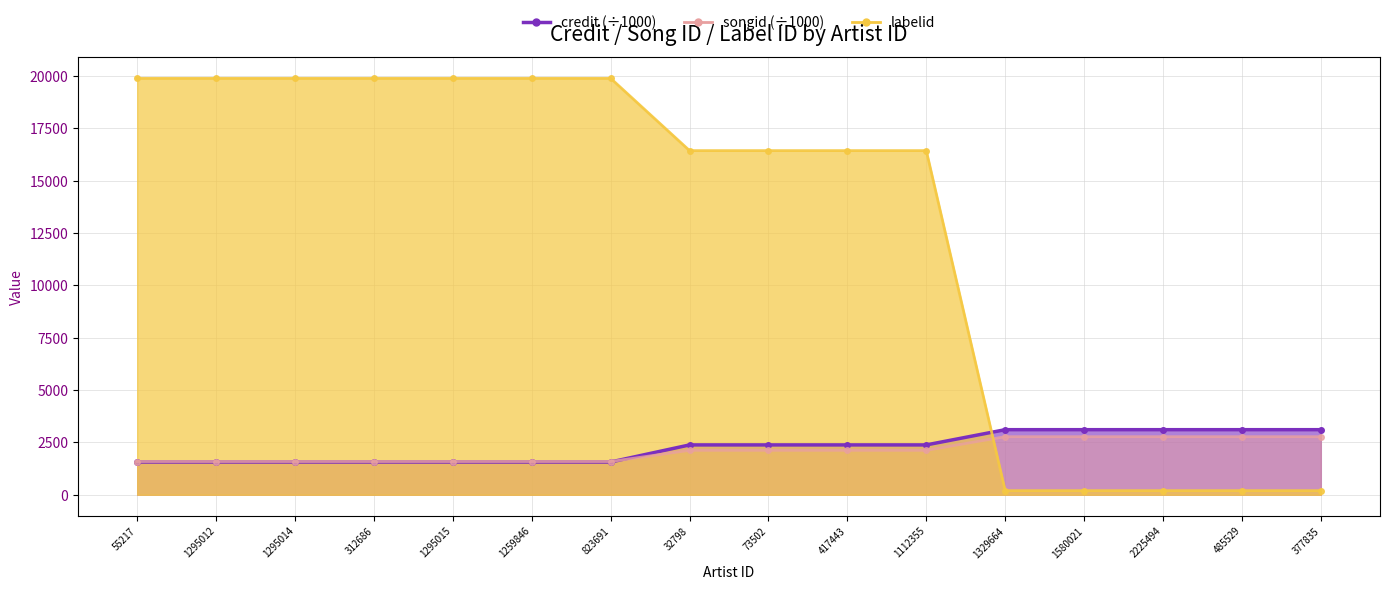

Which category has the highest value across all series?

55217